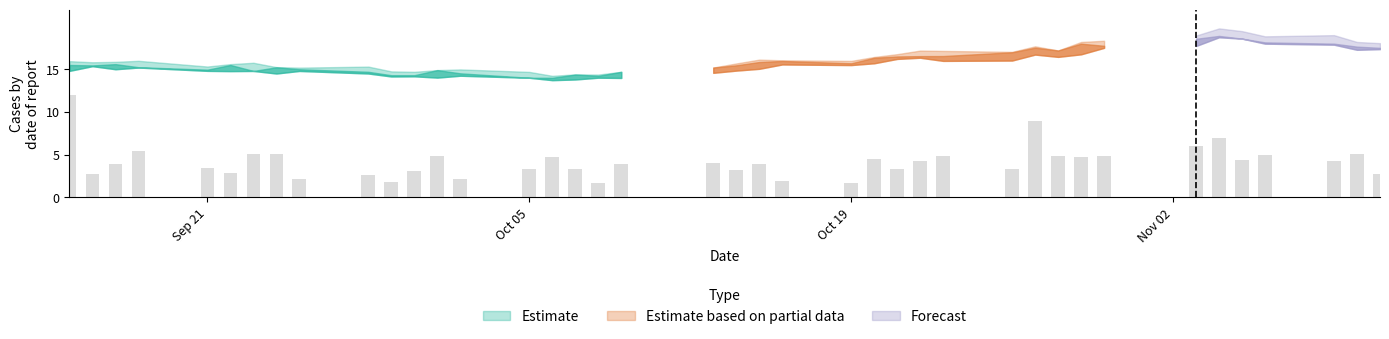

Which category has the lowest value in the Low series?

2020-10-06